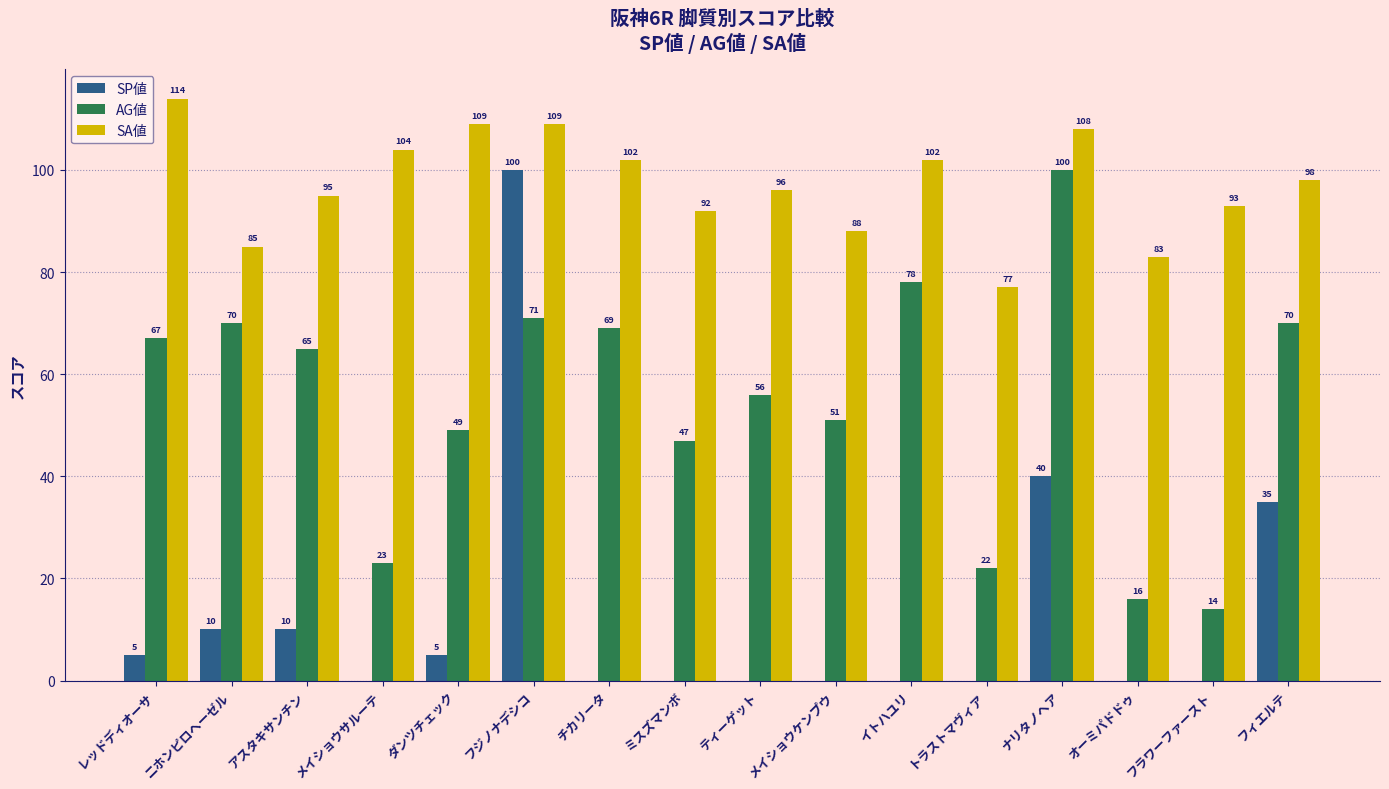

Between ミスズマンボ and イトハユリ, which series saw the biggest shift?

AG値